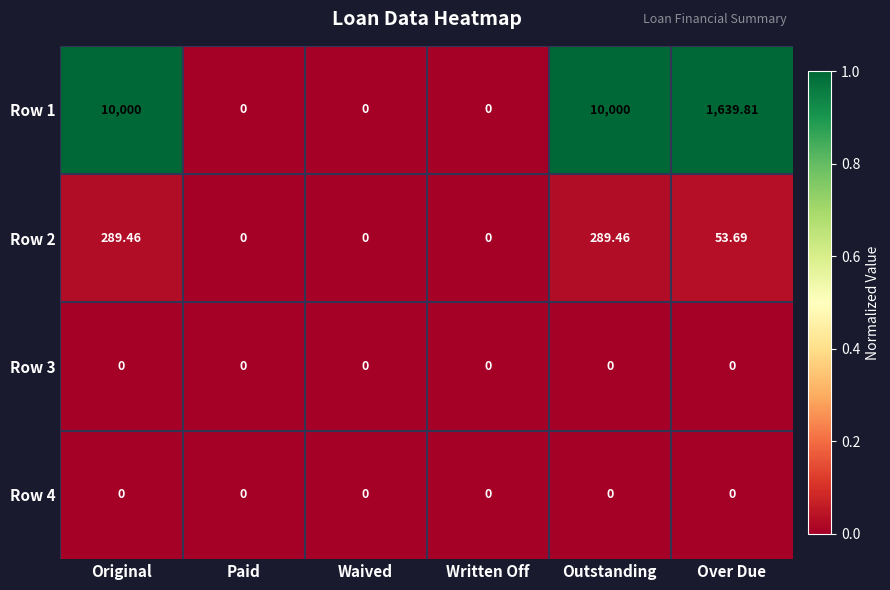

Is the value of Row 1 at Paid greater than the value of Row 2 at Original?

No